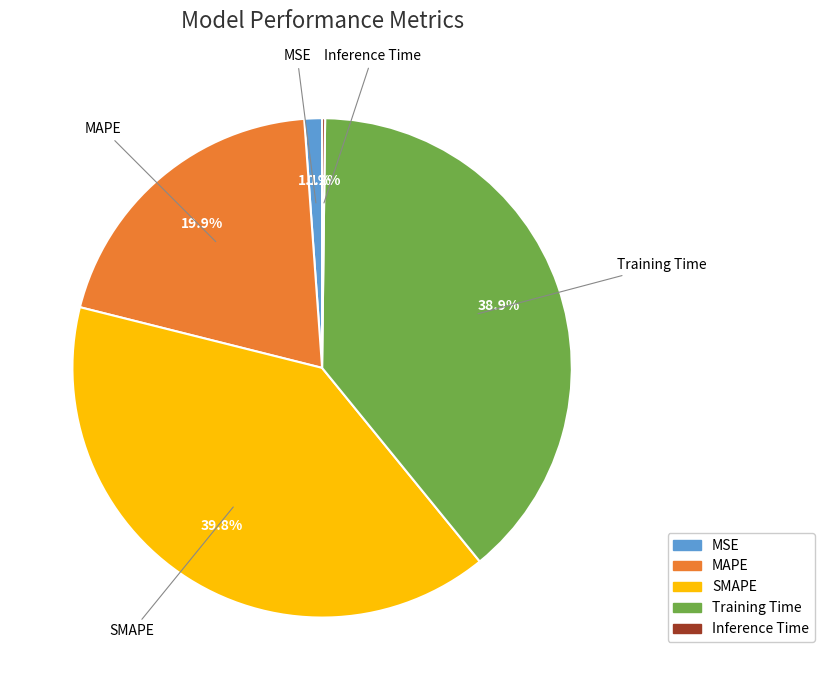

What percentage is NOT represented by SMAPE?

60.2%